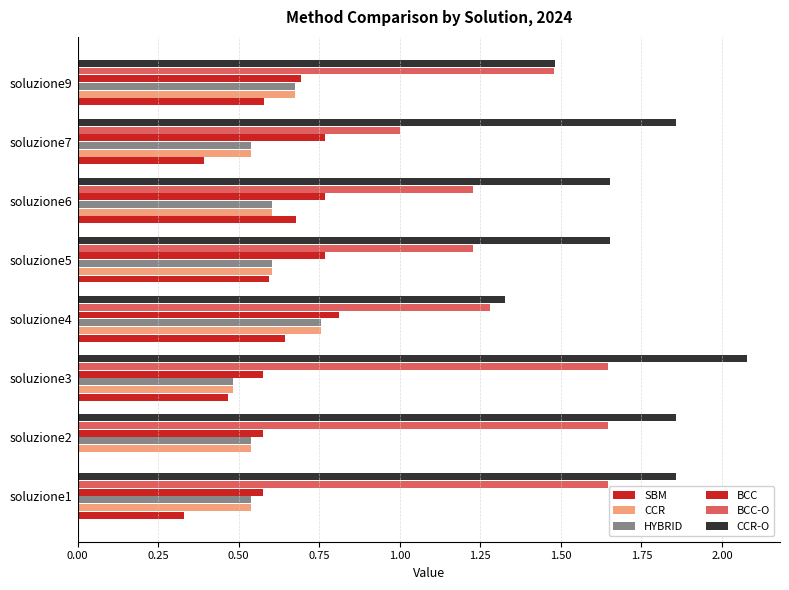

Count the number of data series in this chart.

6